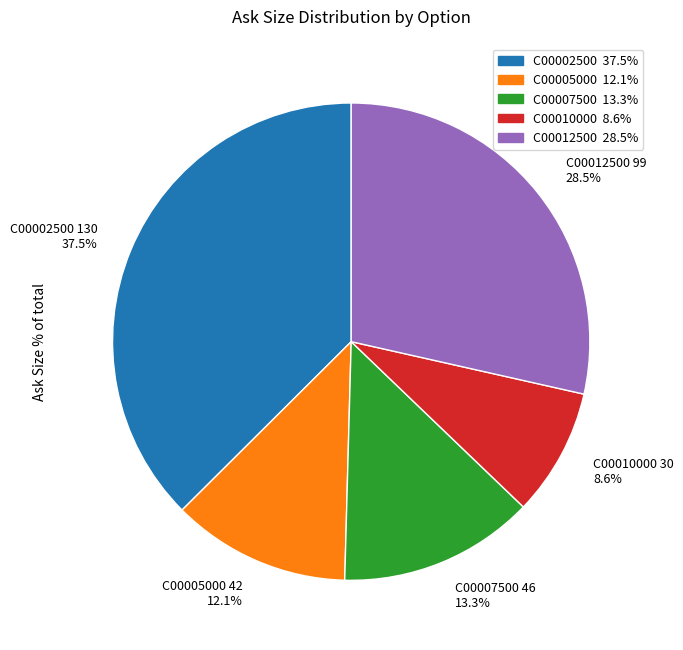

Is there any slice that represents more than half of the pie?

No